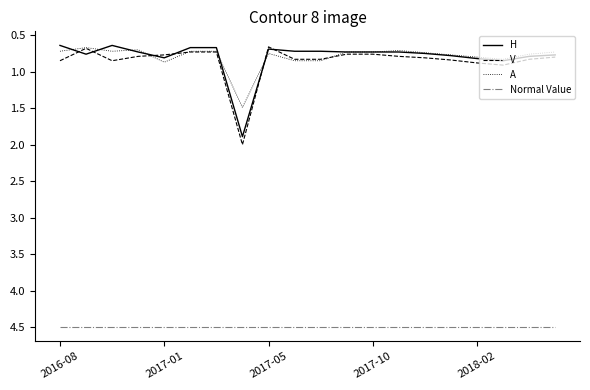

What is the greatest value displayed?

4.5